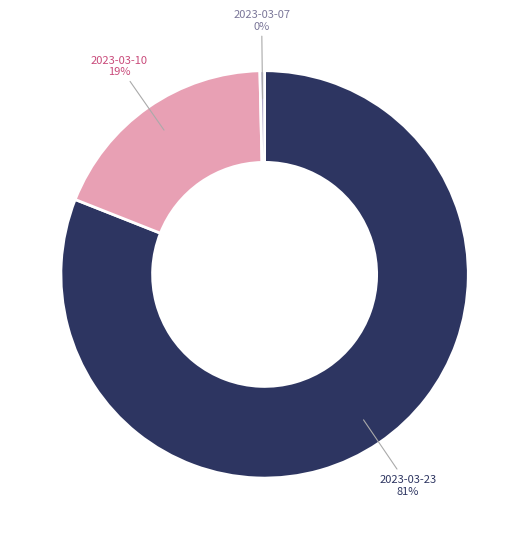

Which category has the biggest portion of the pie?

2023-03-23